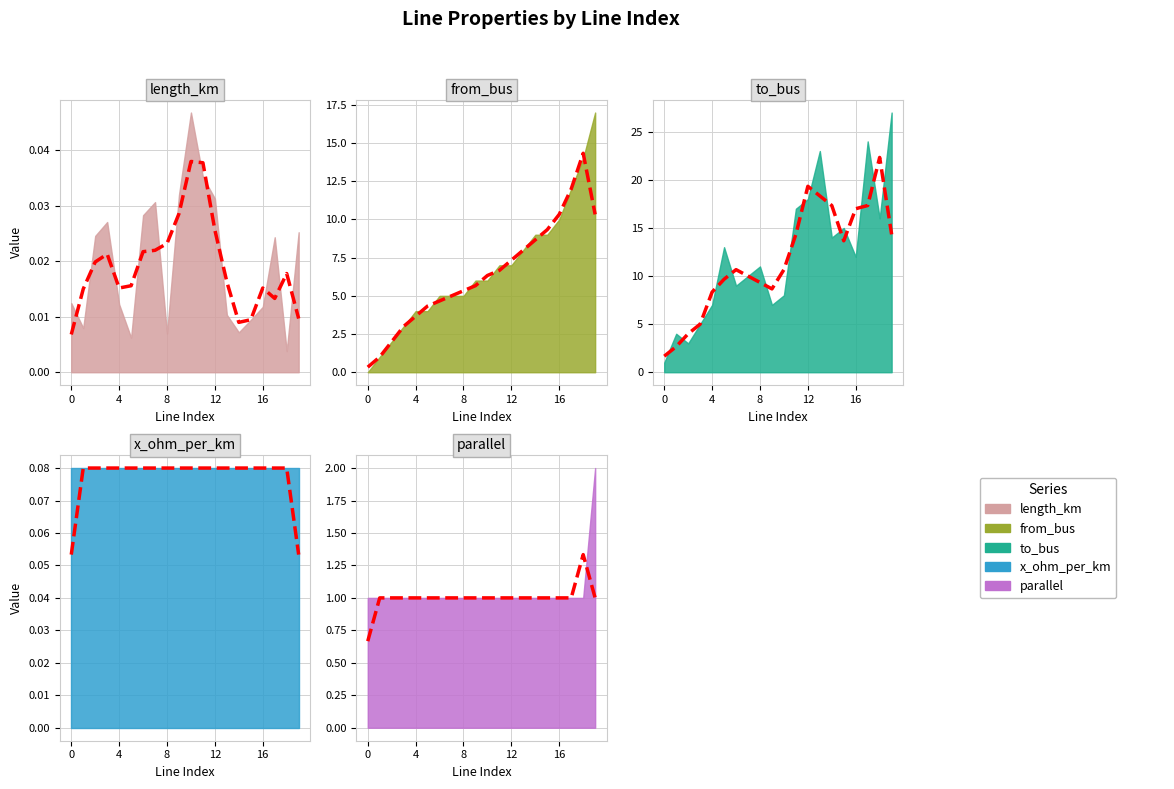

True or false: length_km and parallel intersect in this chart.

False